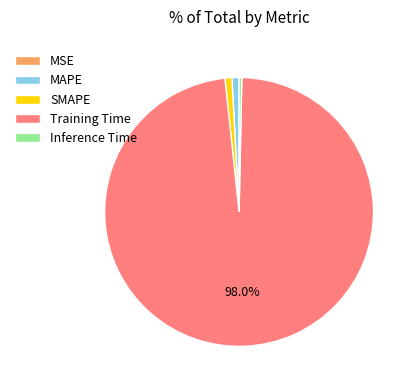

To the nearest percent, what portion does SMAPE represent?

1%